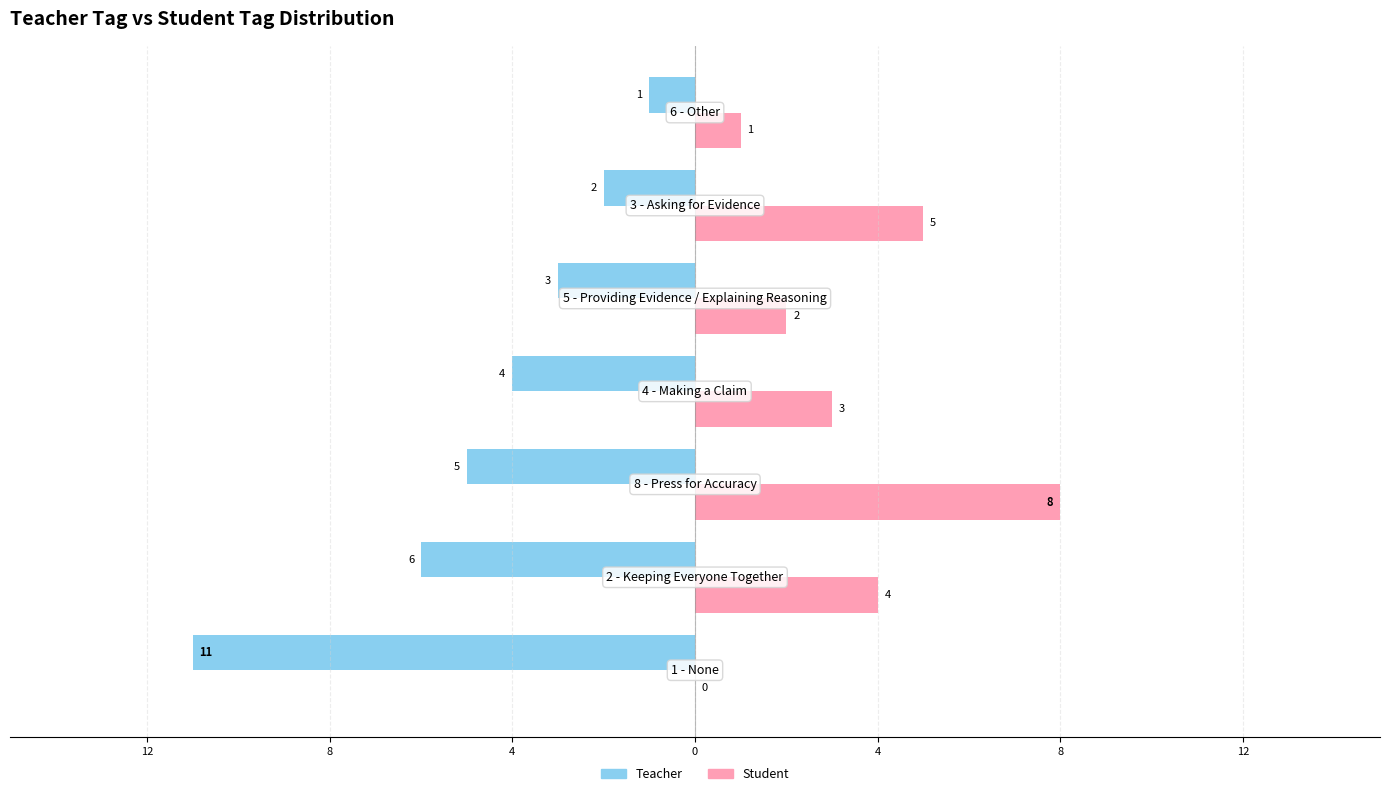

What are all the series names shown in the legend?

Teacher, Student